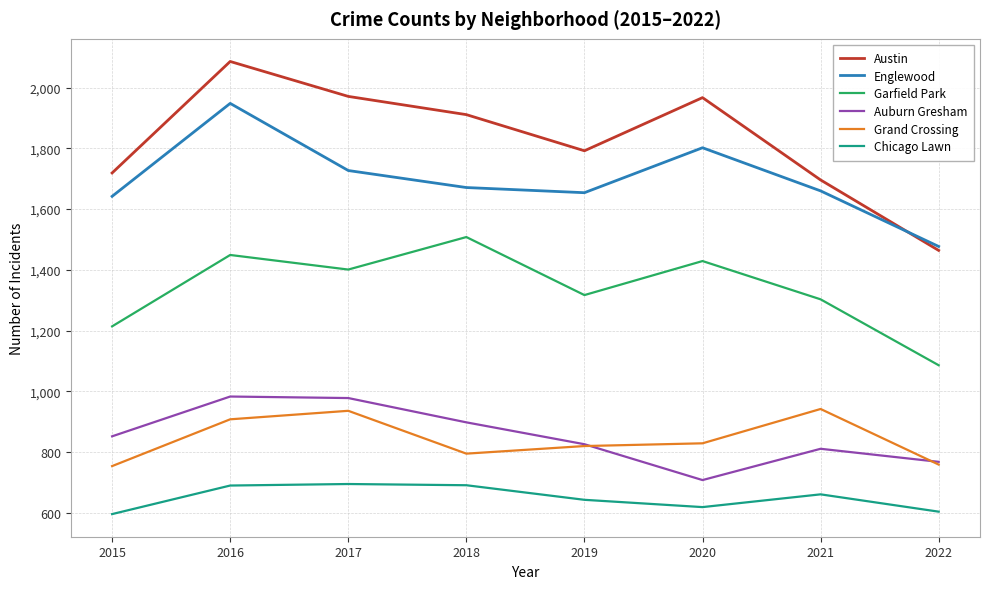

What are all the series names shown in the legend?

Austin, Englewood, Garfield Park, Auburn Gresham, Grand Crossing, Chicago Lawn